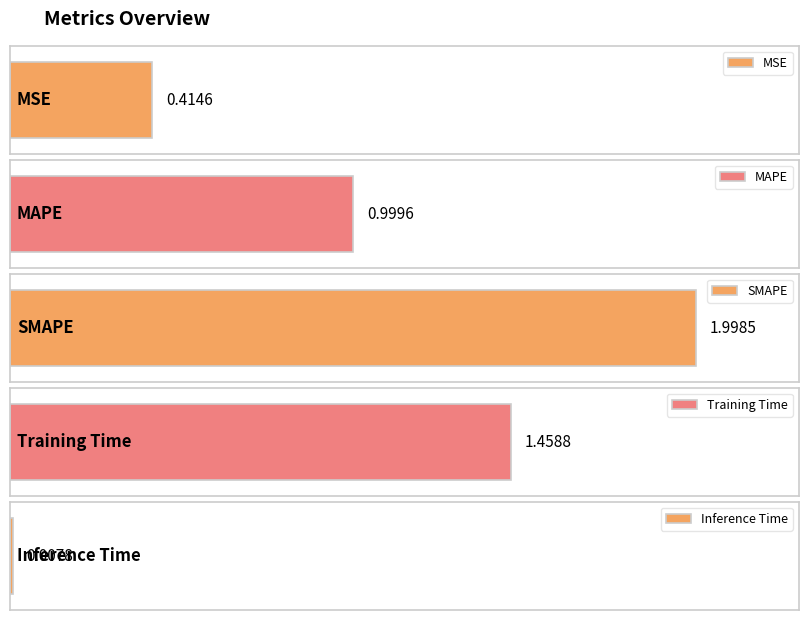

Rank the categories by value from lowest to highest.

Inference Time, MSE, MAPE, Training Time, SMAPE